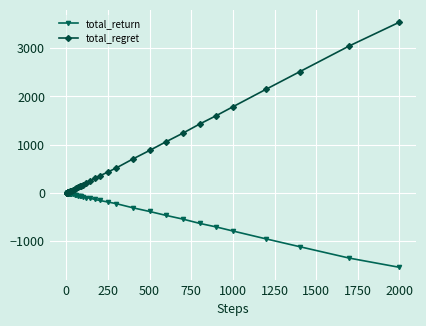

Does the chart display data point markers on the line(s)?

Yes